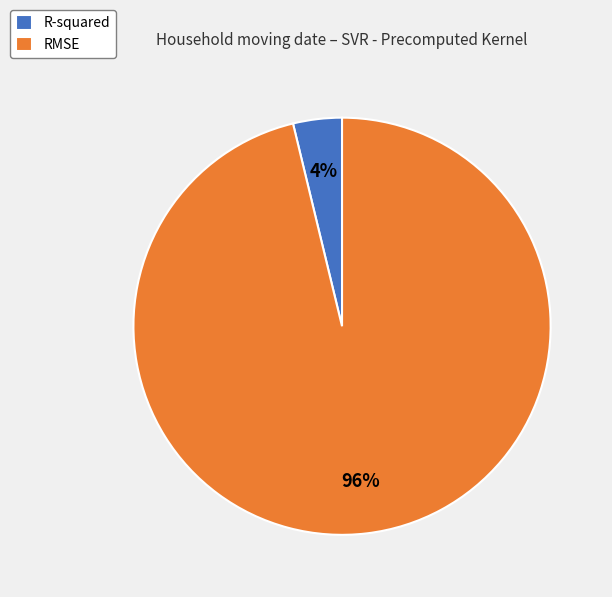

What is the largest slice in the pie chart?

RMSE